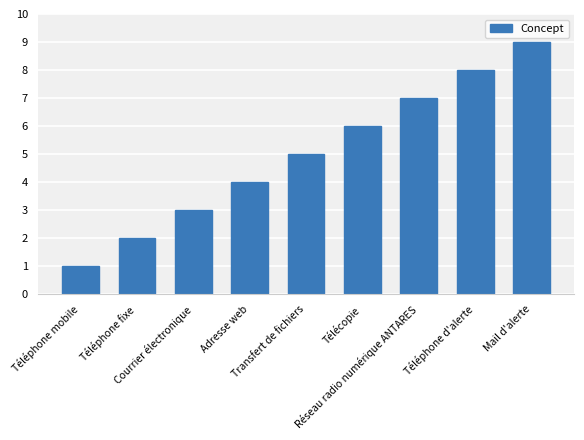

The chart shows a value of 1 at Téléphone mobile. True or false?

True